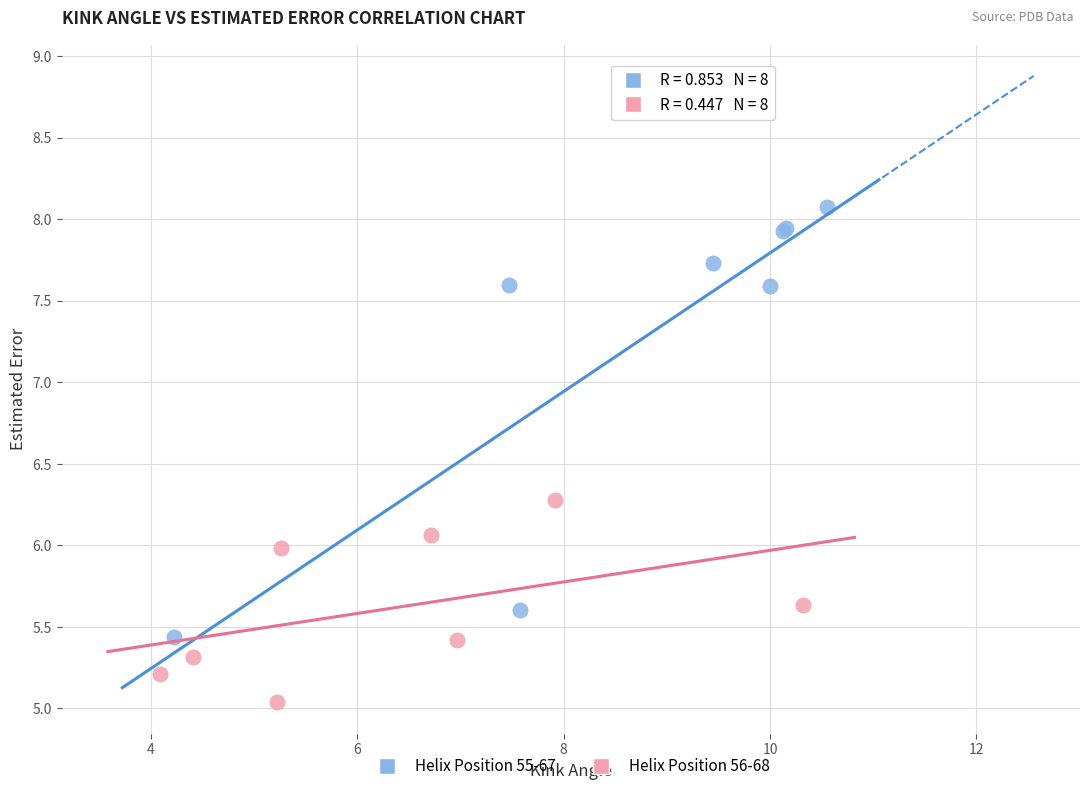

What are all the series names shown in the legend?

Helix Position 55-67, Helix Position 56-68